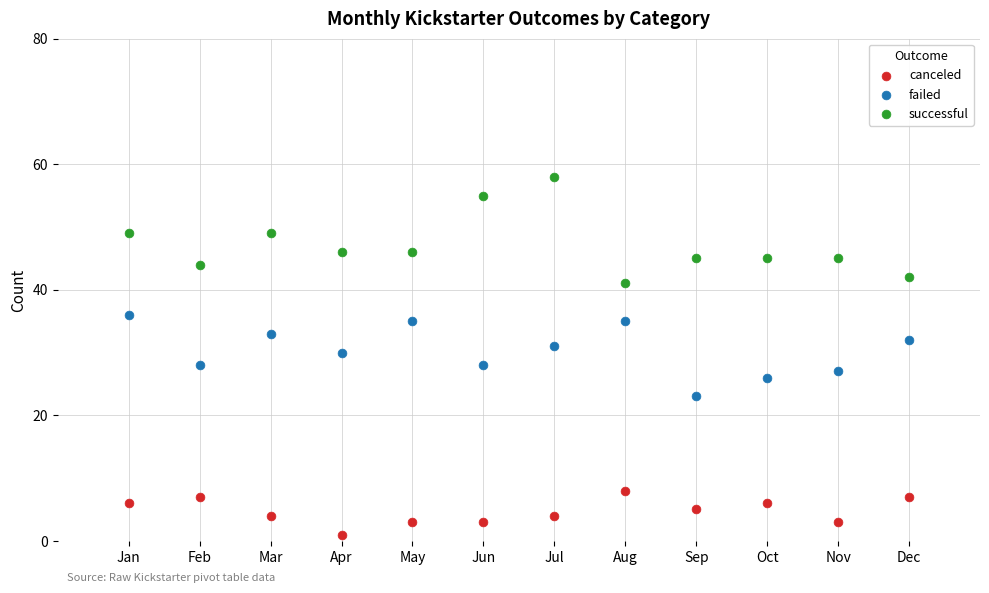

Which series contains the highest Y value?

successful